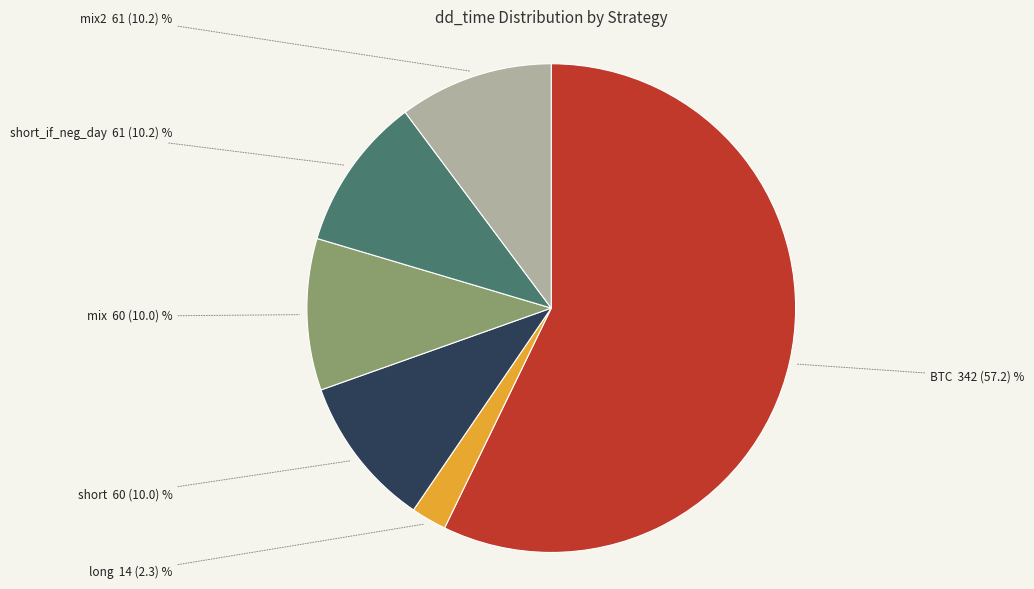

Is there any slice that represents more than half of the pie?

Yes